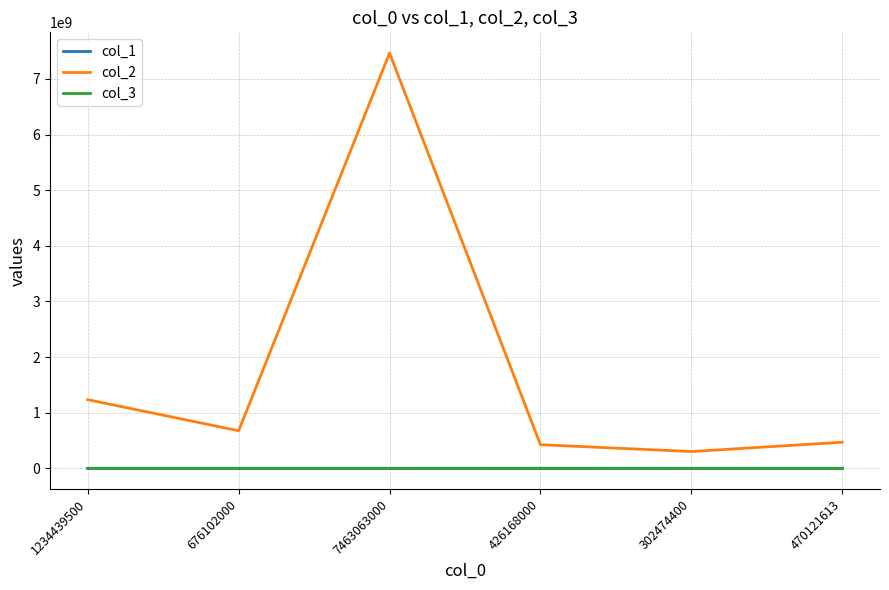

Does the chart have visible grid lines?

Yes